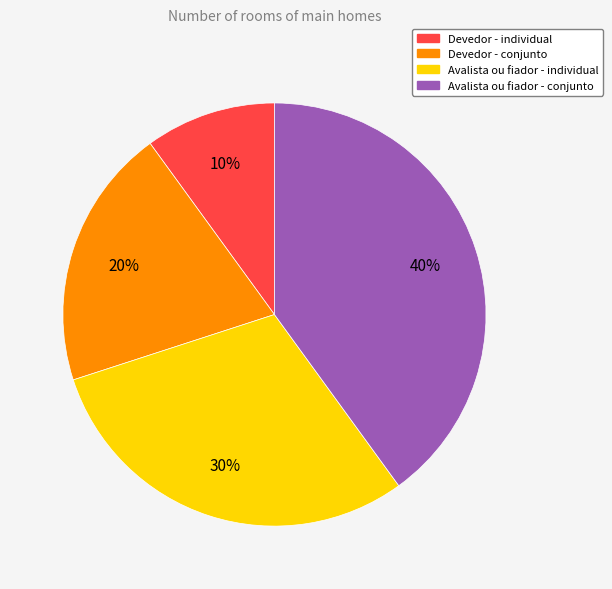

Is it true that Devedor - conjunto is 20% of the pie?

True